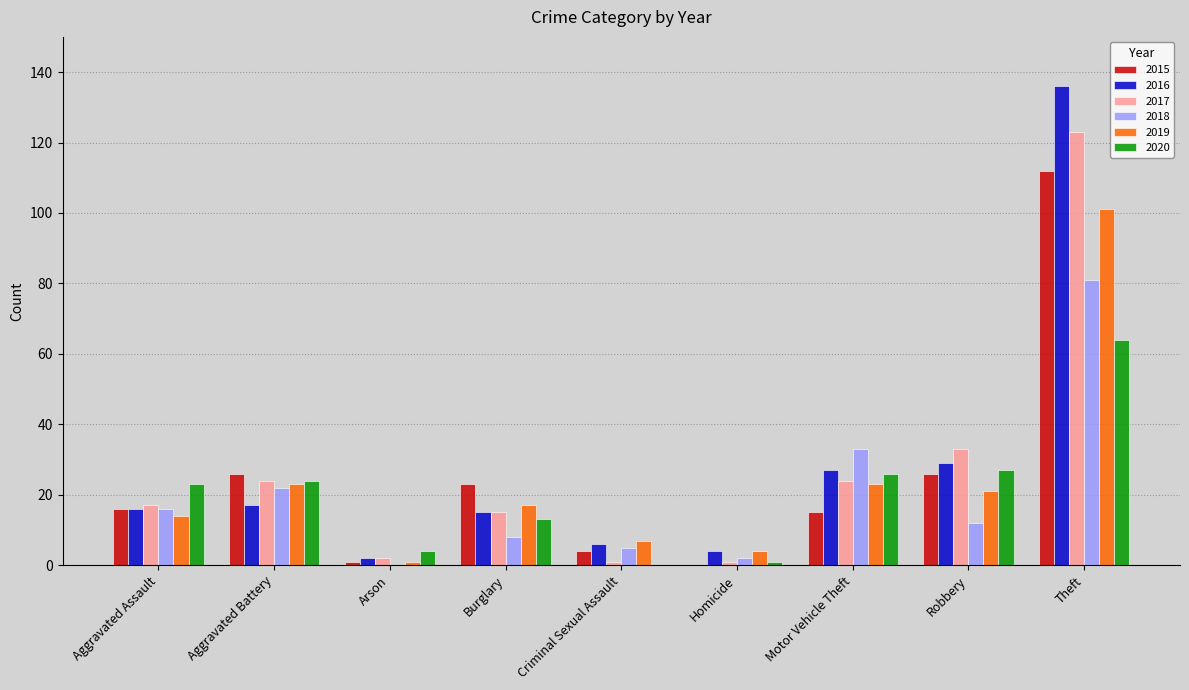

What is the sum of all 2015 values?

223